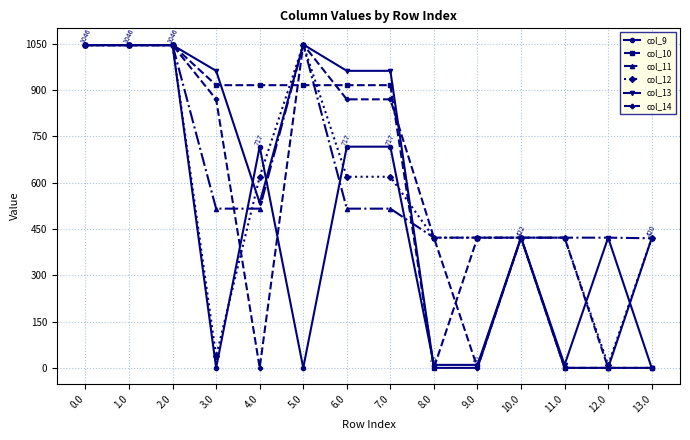

Between 0.0 and 3.0, which series saw the biggest shift?

col_9